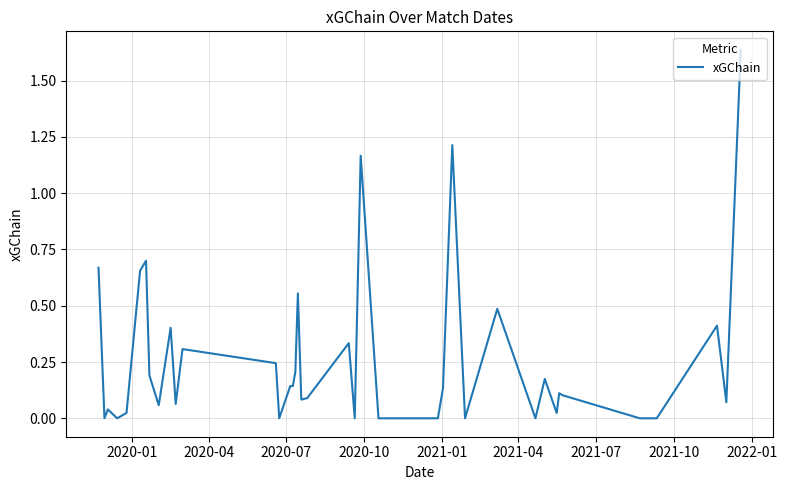

How many lines are shown in the chart?

1